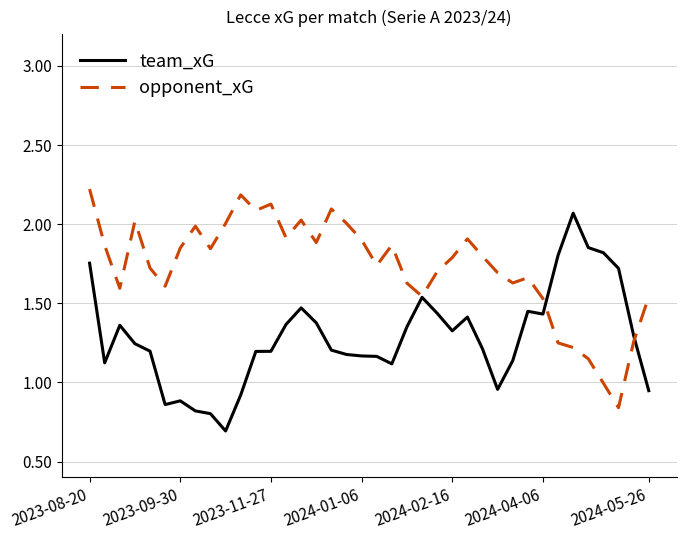

Count the number of data series in this chart.

2